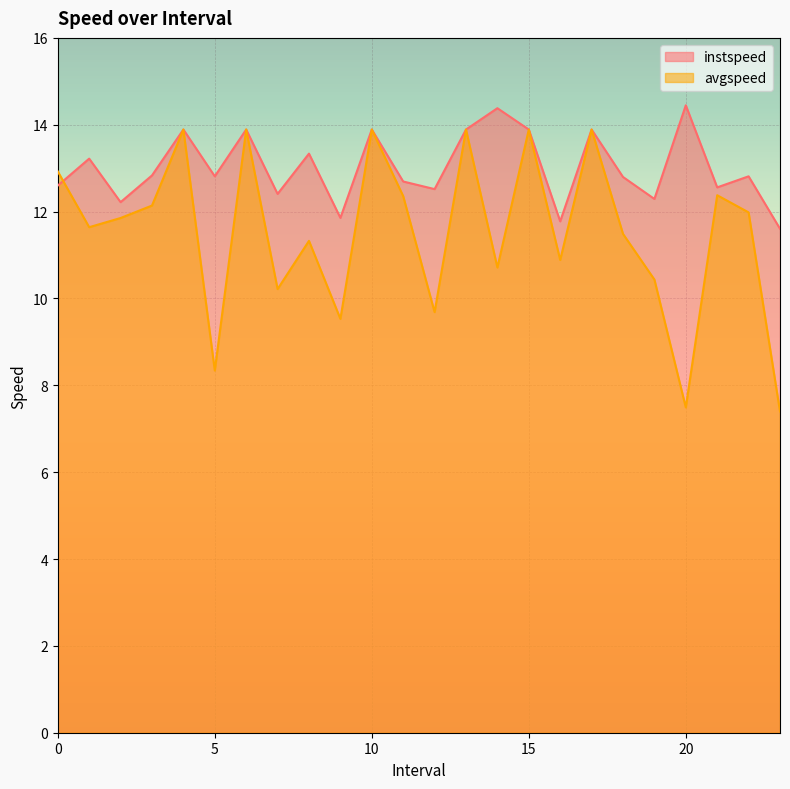

Where is the first local maximum for avgspeed?

4.0